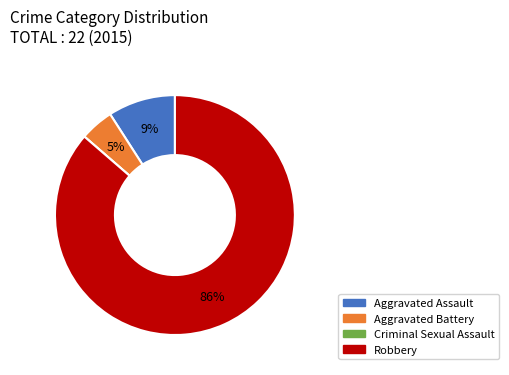

To the nearest percent, what is the average slice percentage?

25%